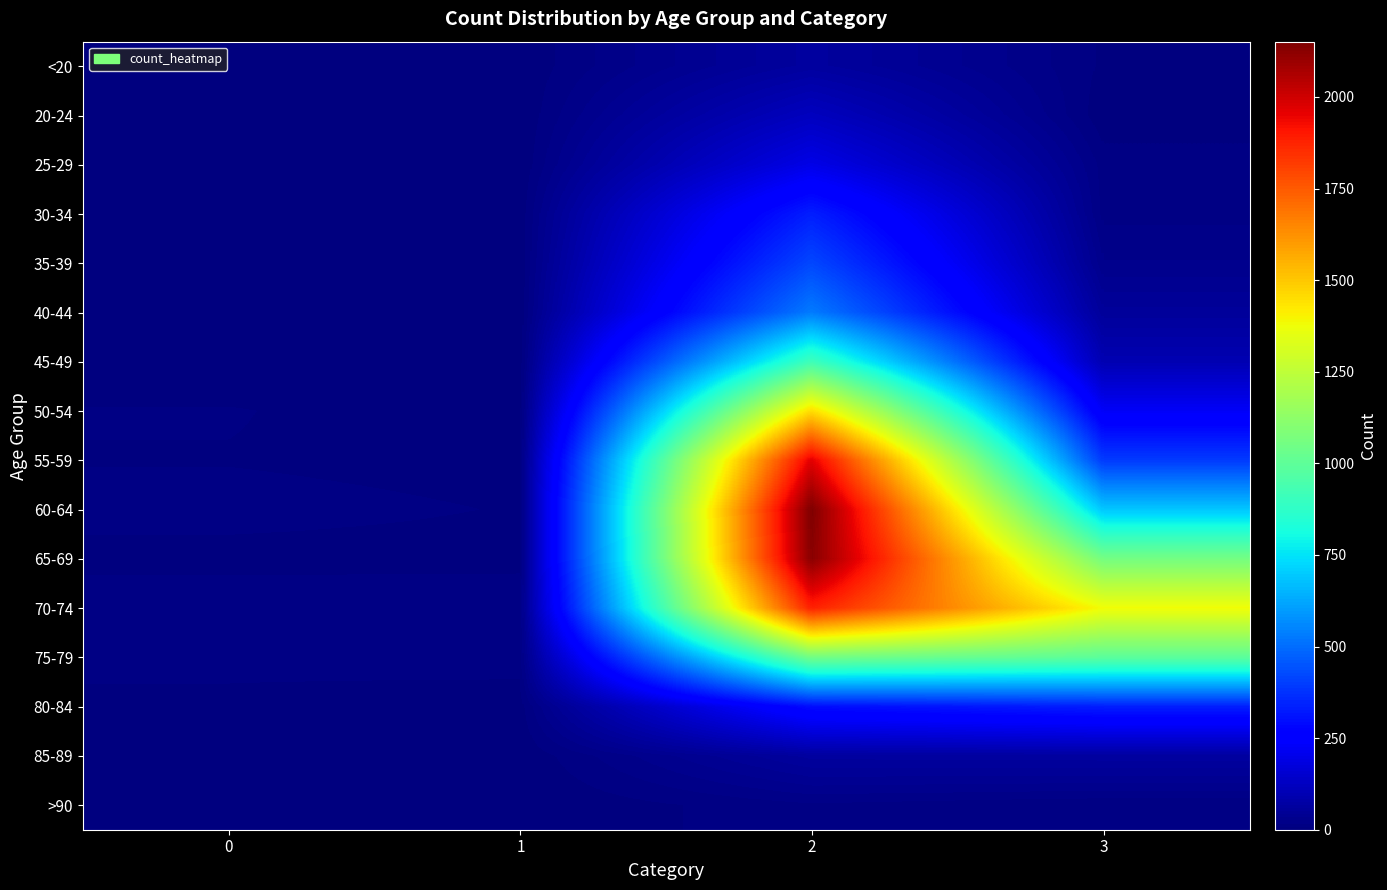

How many series are shown in this chart?

16